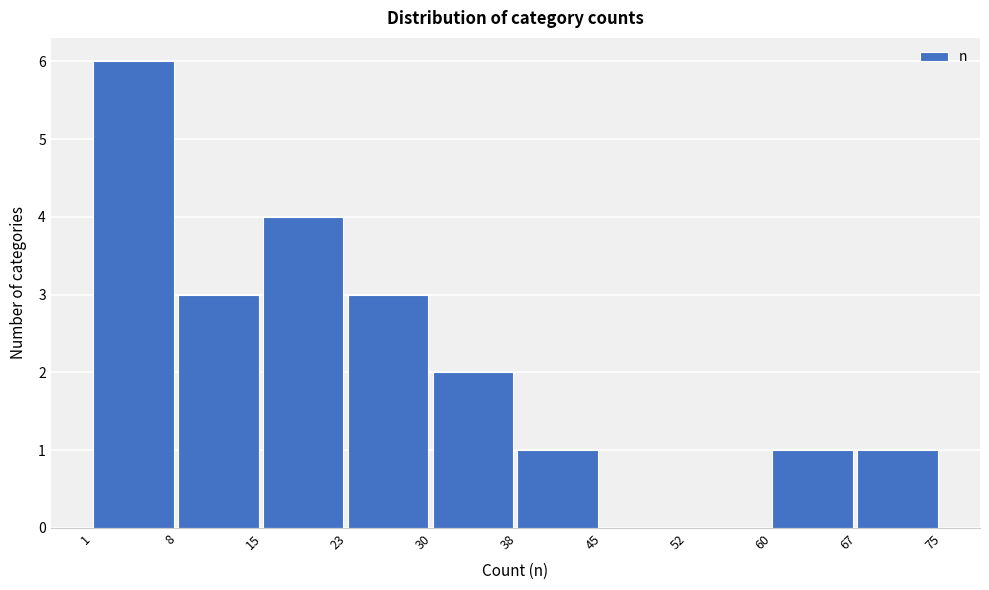

Over which range of the x-axis is the bar tallest?

1 to 8